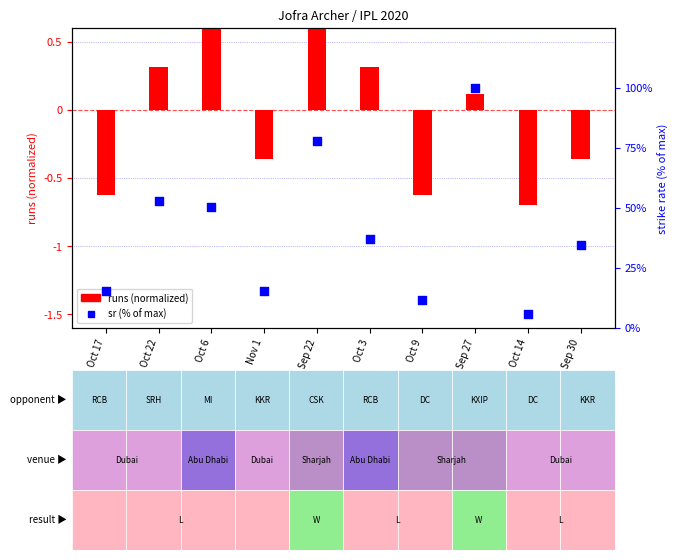

Which series reaches the maximum Y coordinate?

sr (% of max)